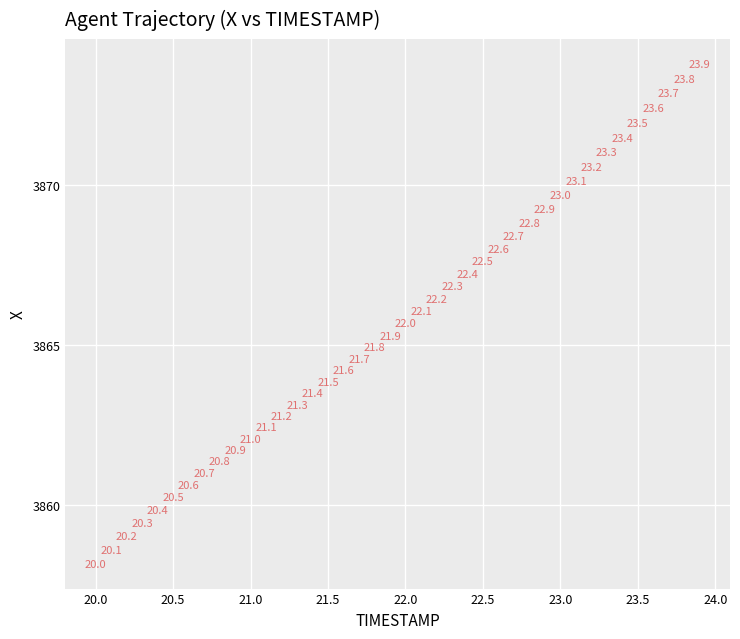

What Y value in the scatter plot is closest to 3865?

3864.9